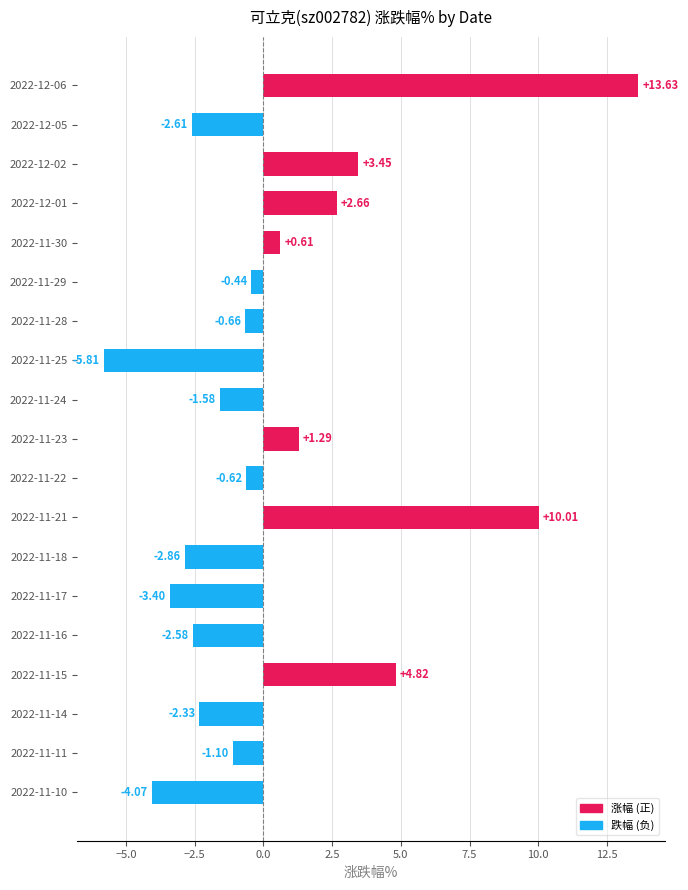

Which label corresponds to the largest value in the chart?

2022-12-06